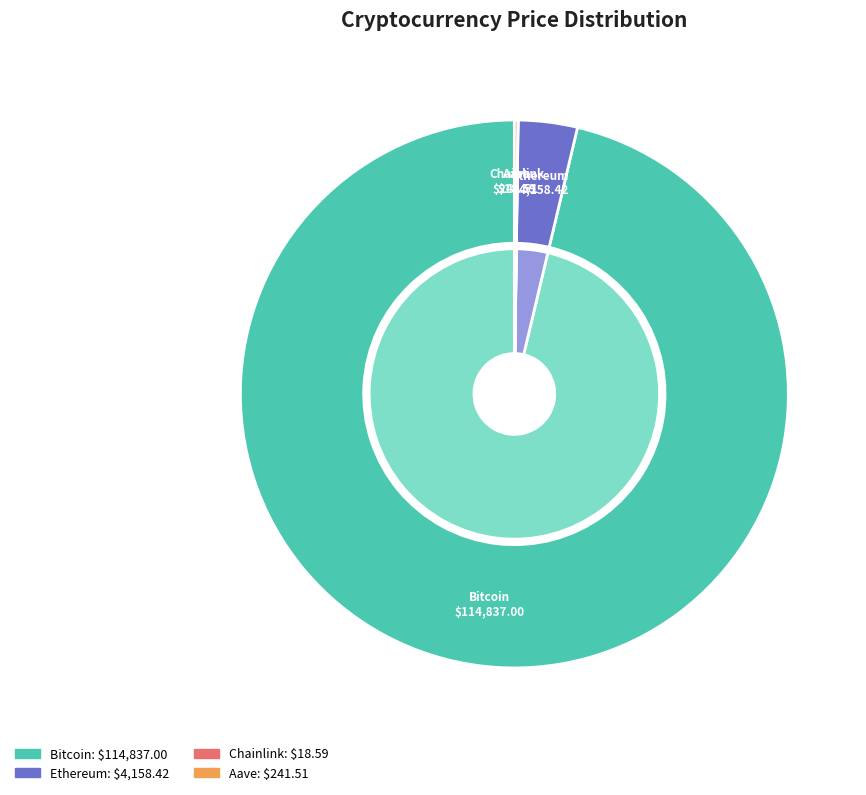

Which slice represents more than half of the pie?

Bitcoin